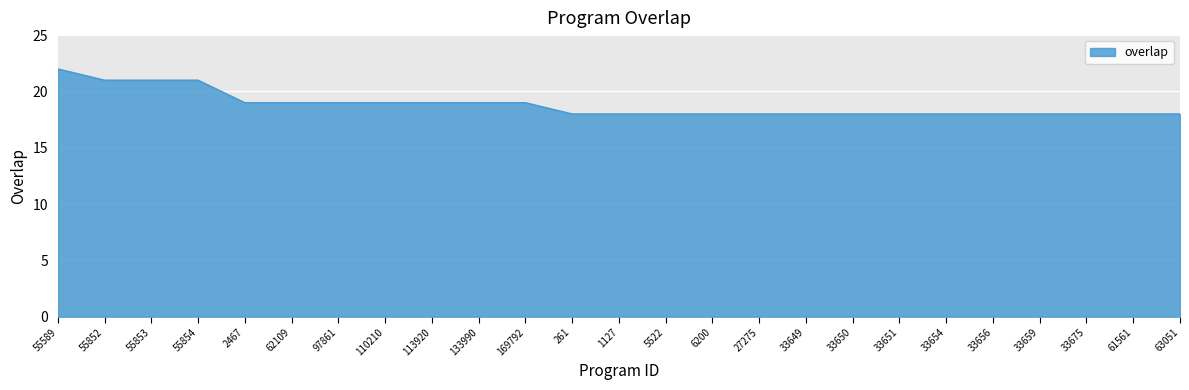

What position from the left is 55589?

1